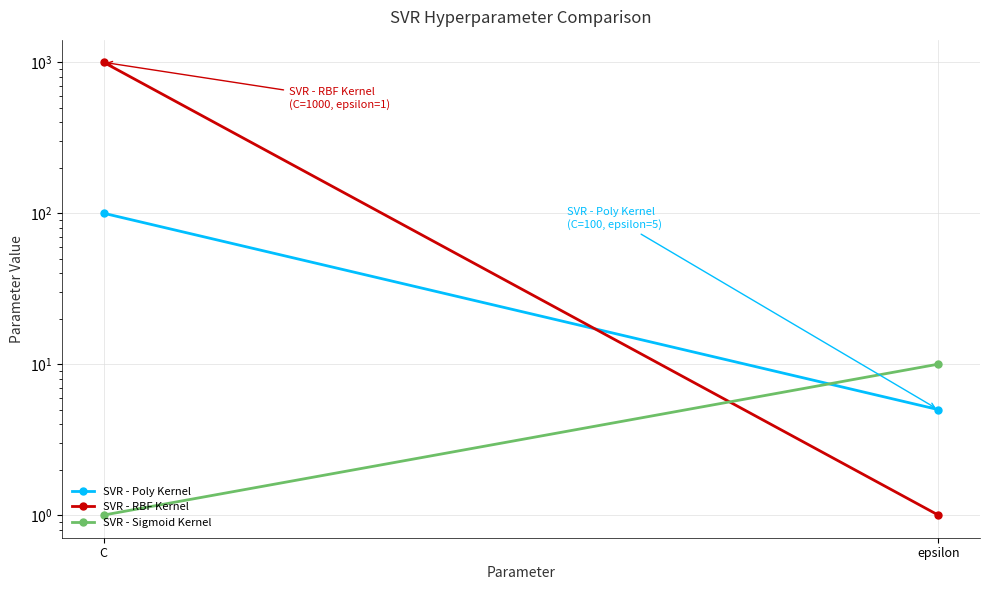

Which series has the largest total across all categories?

SVR - RBF Kernel